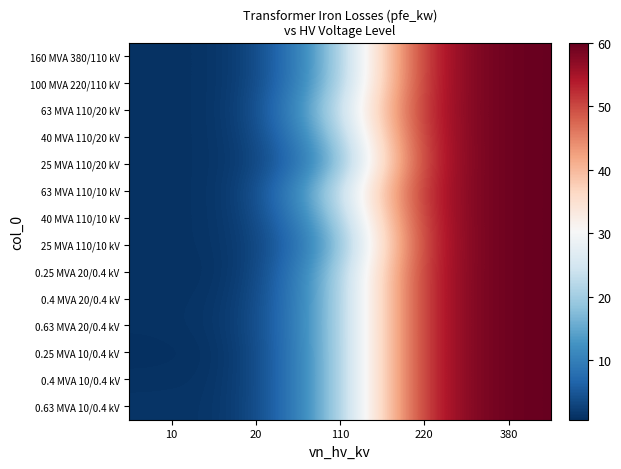

What is the spread (max minus min) of values at 20?

0.8